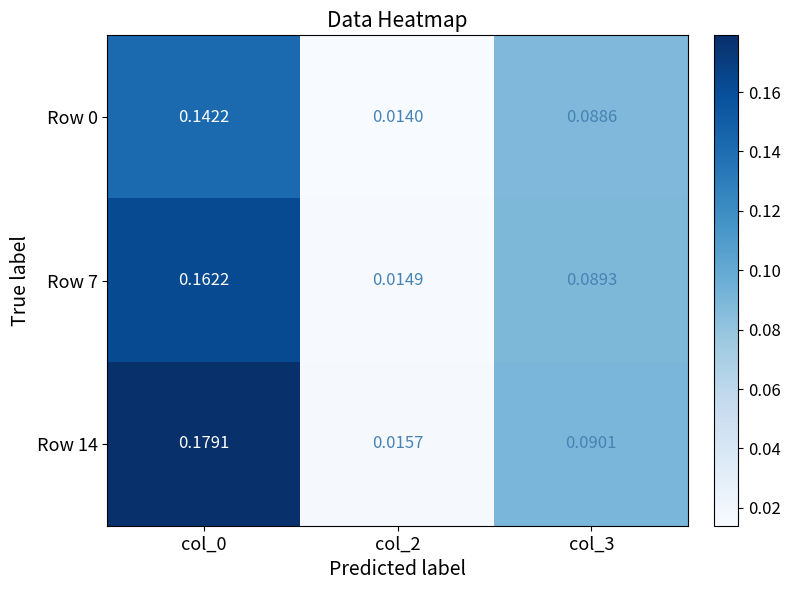

Rank the series by their average value, from highest to lowest.

Row 14, Row 7, Row 0